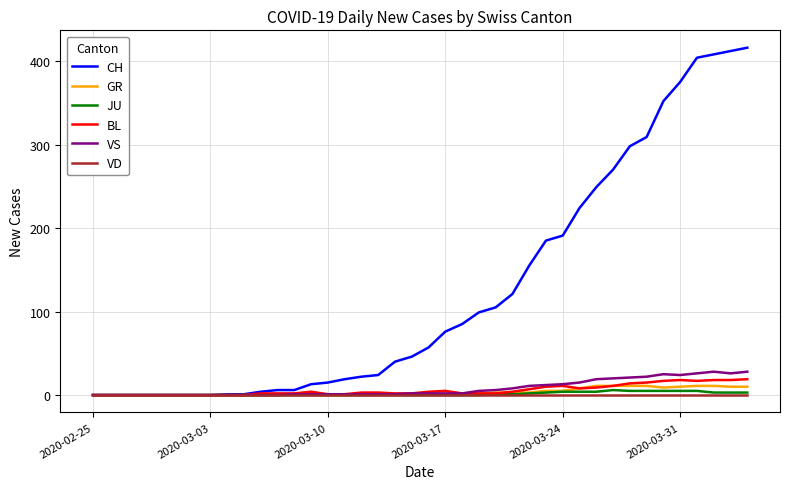

What are all the series names shown in the legend?

CH, GR, JU, BL, VS, VD